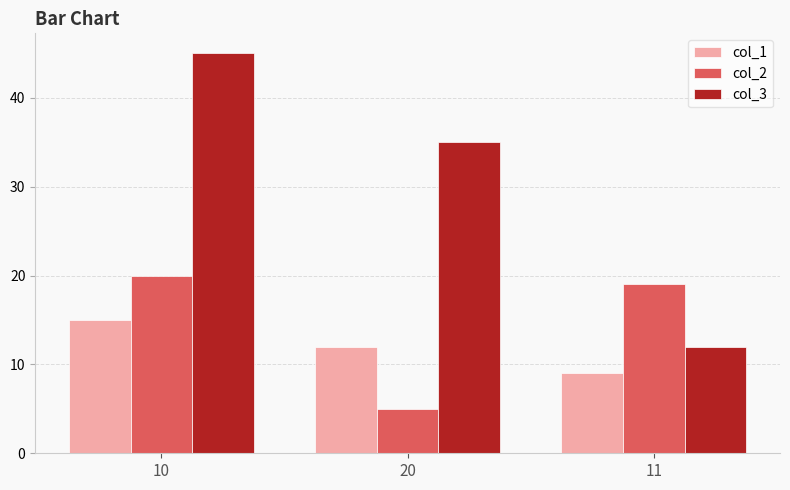

The col_2 series shows 35 at 10. True or false?

False